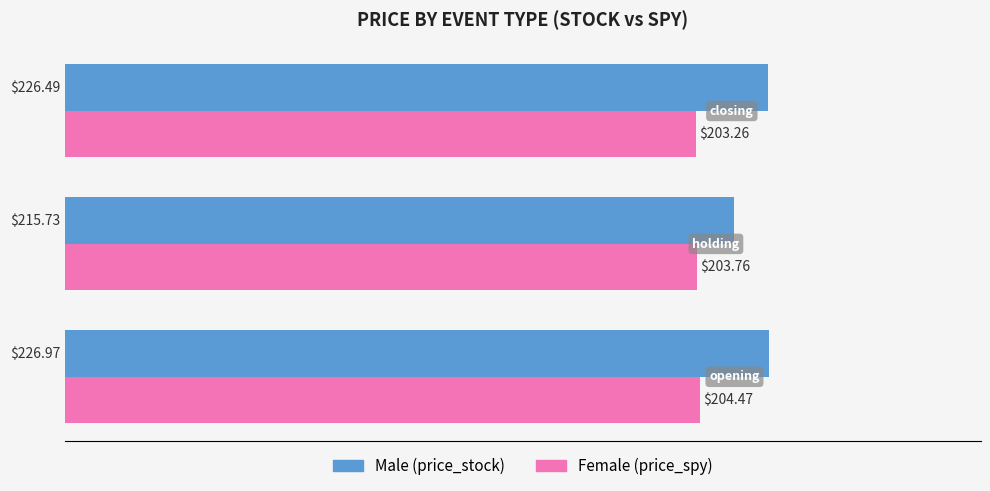

Count the number of categories in the chart.

3